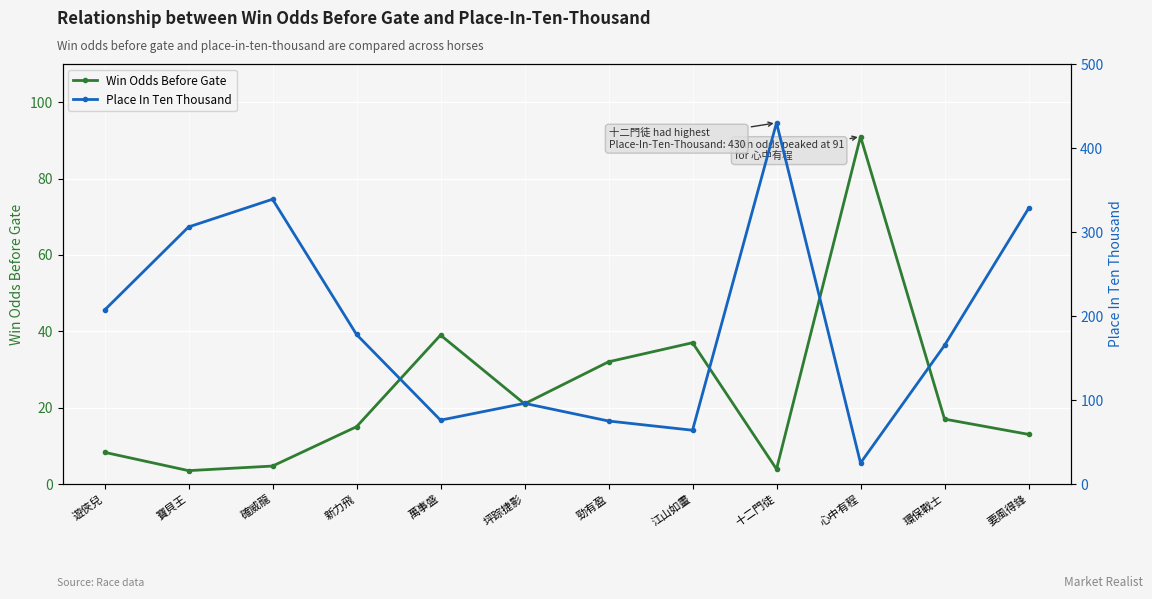

What is the sum of all Place In Ten Thousand values?

2289.0